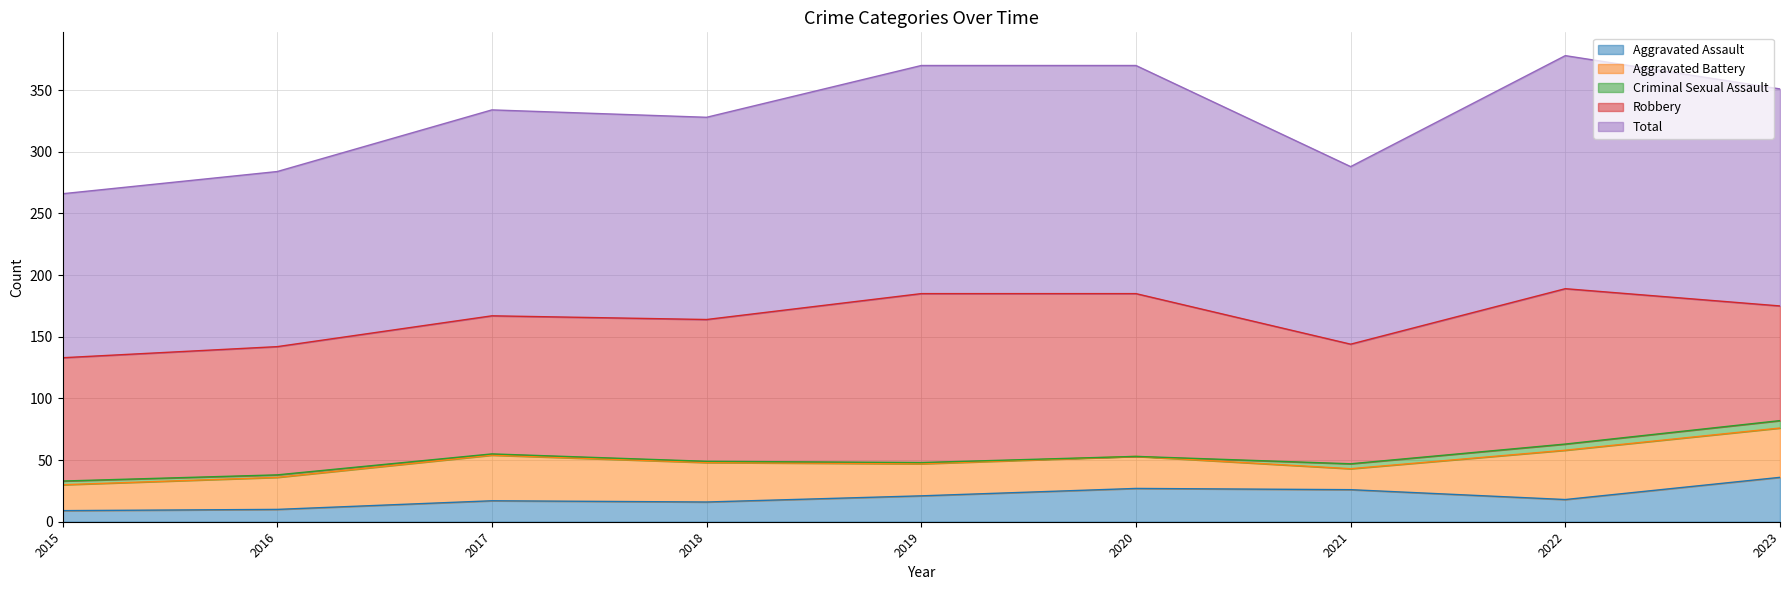

The Aggravated Battery series shows 40 at 2023. True or false?

True